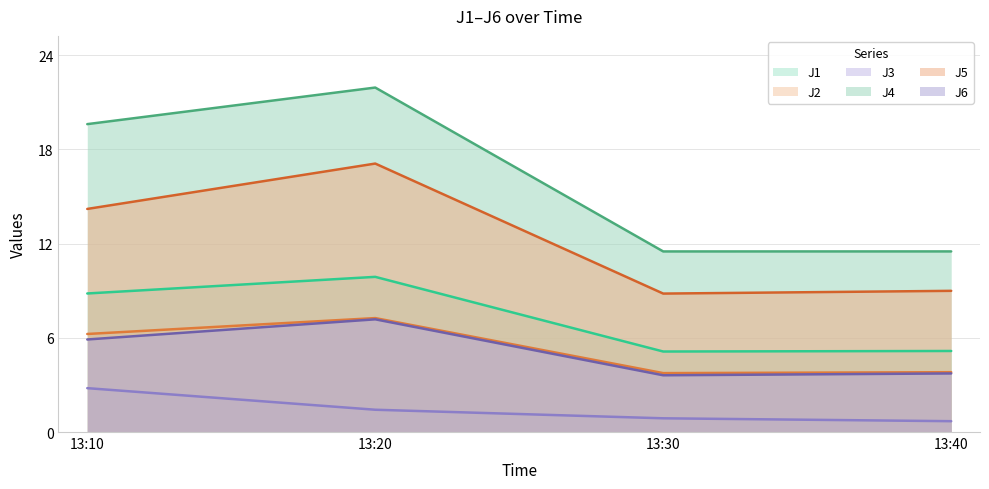

At which category is the sum across all series the highest?

13:20